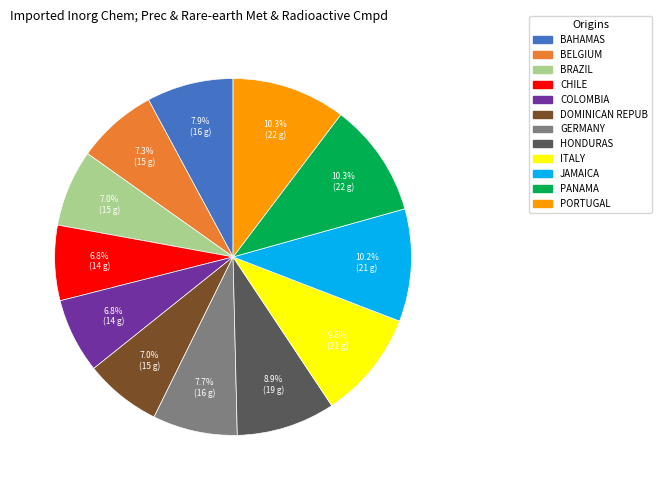

Does COLOMBIA account for over 50% of the chart?

No